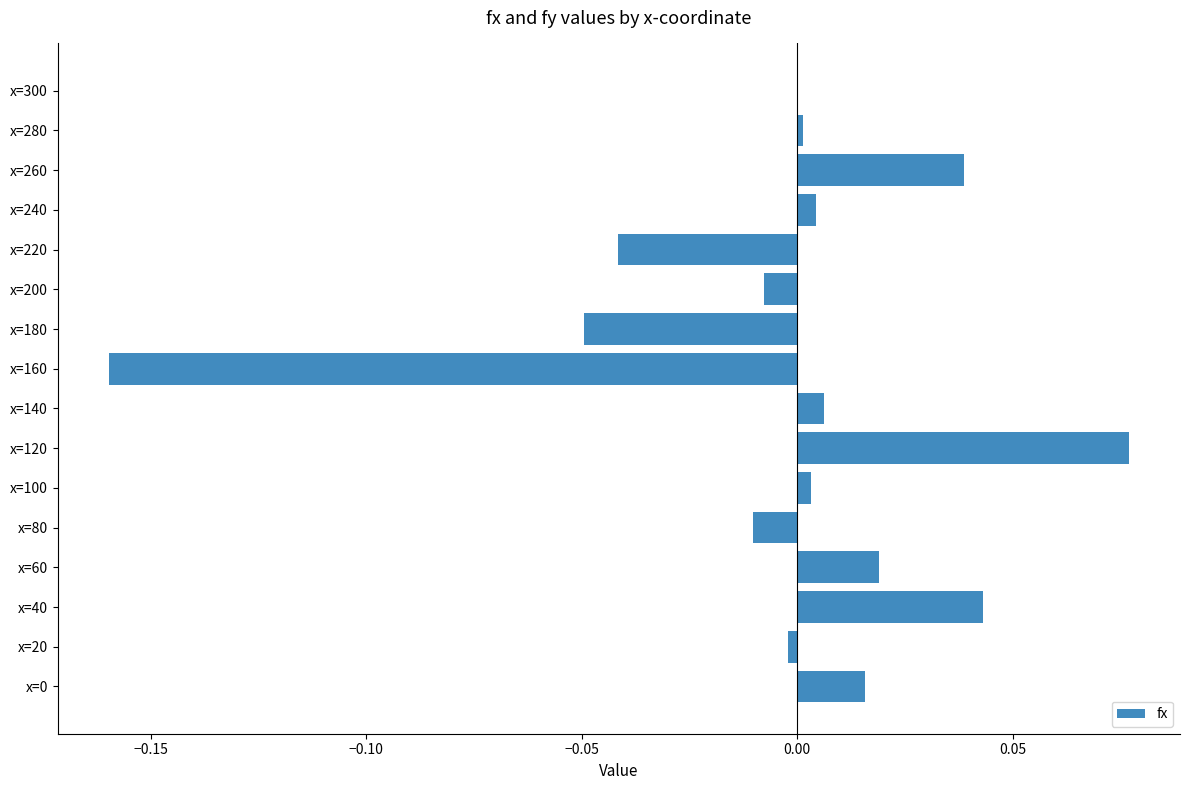

Count the number of data series in this chart.

1